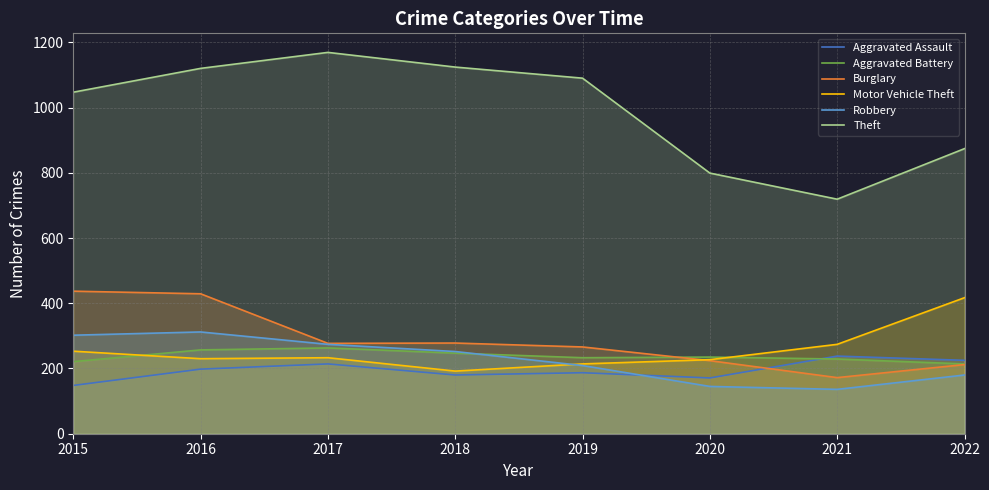

How many lines are shown in the chart?

6